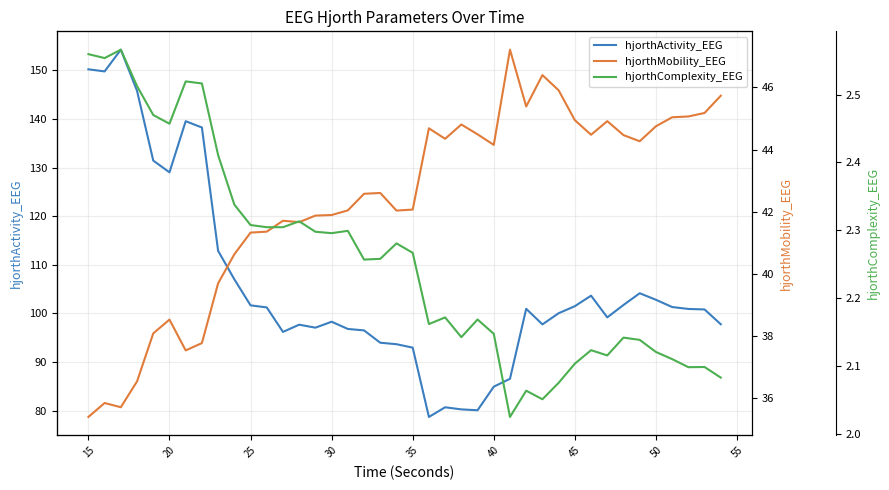

What is the minimum value for hjorthActivity_EEG?

78.7